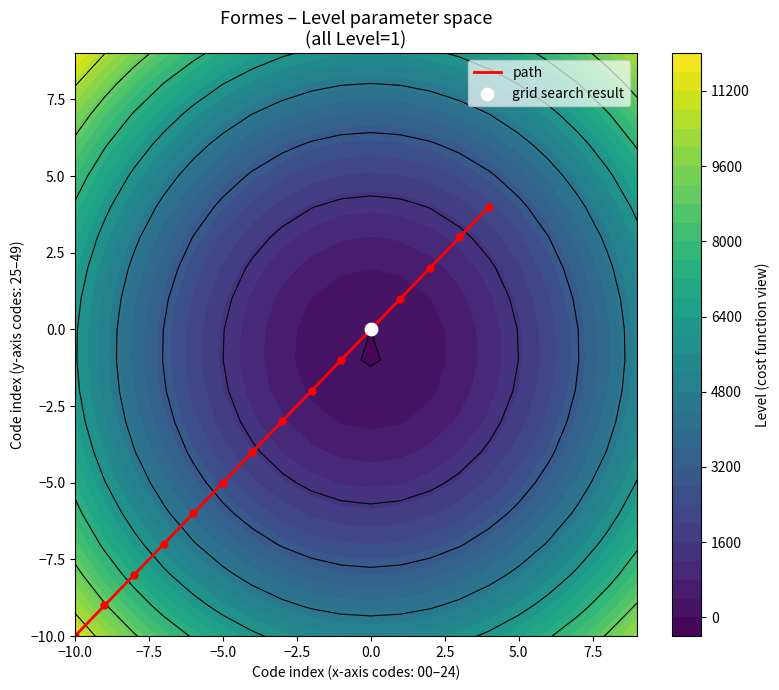

Is it true that path equals -5 at −5.0?

True